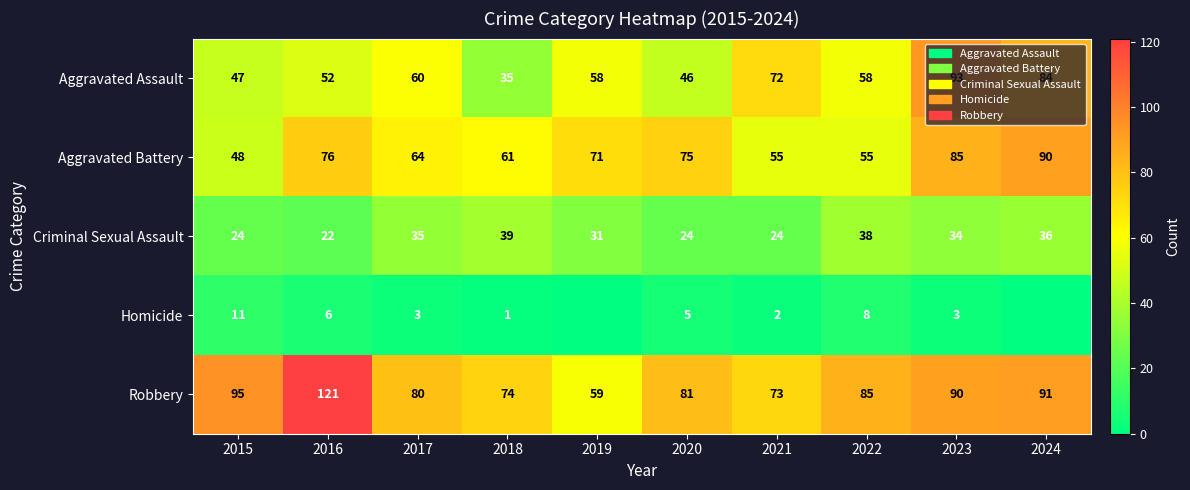

Is the value of Criminal Sexual Assault at 2020 greater than the value of Robbery at 2018?

No